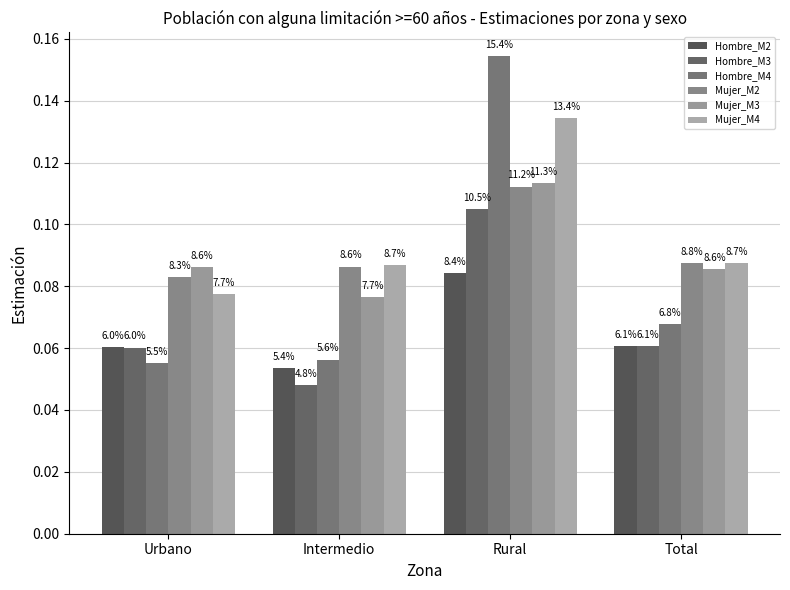

How many bars are there in total?

24